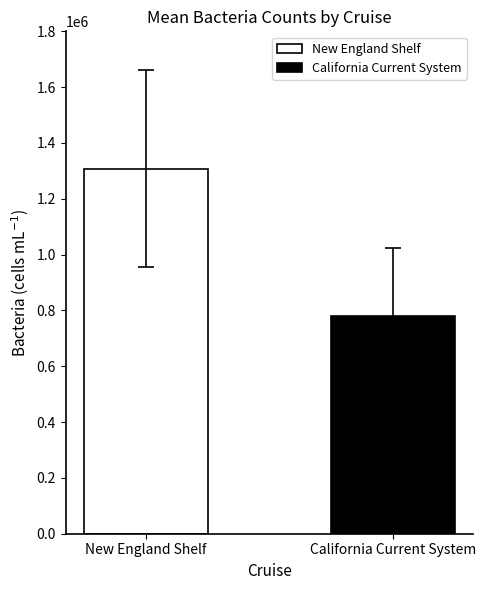

Rank the series by their maximum value, from lowest to highest.

California Current System, New England Shelf